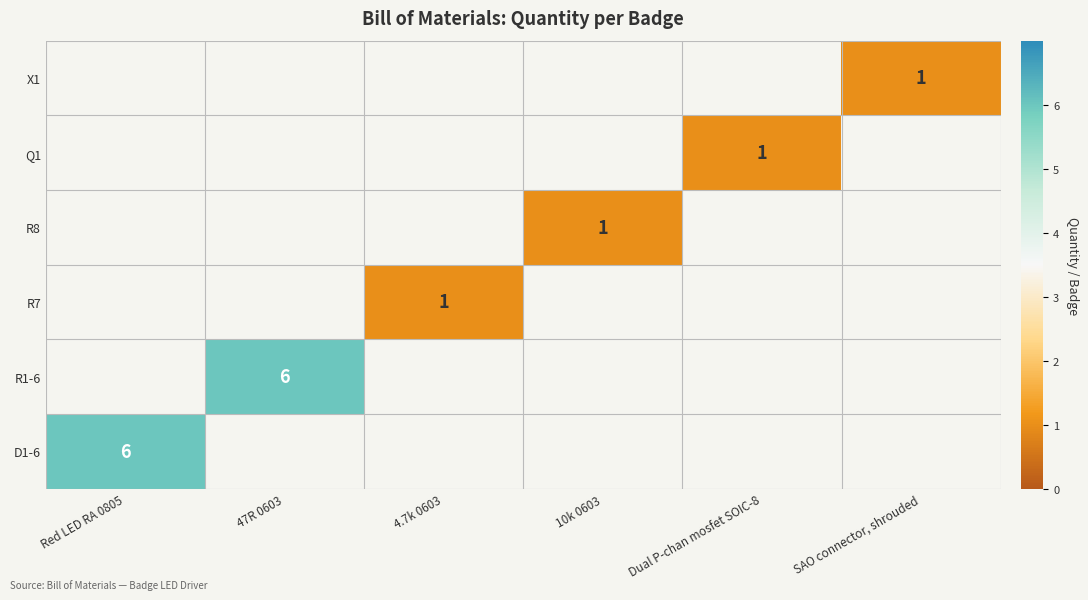

What is the maximum value shown in the chart?

6.0